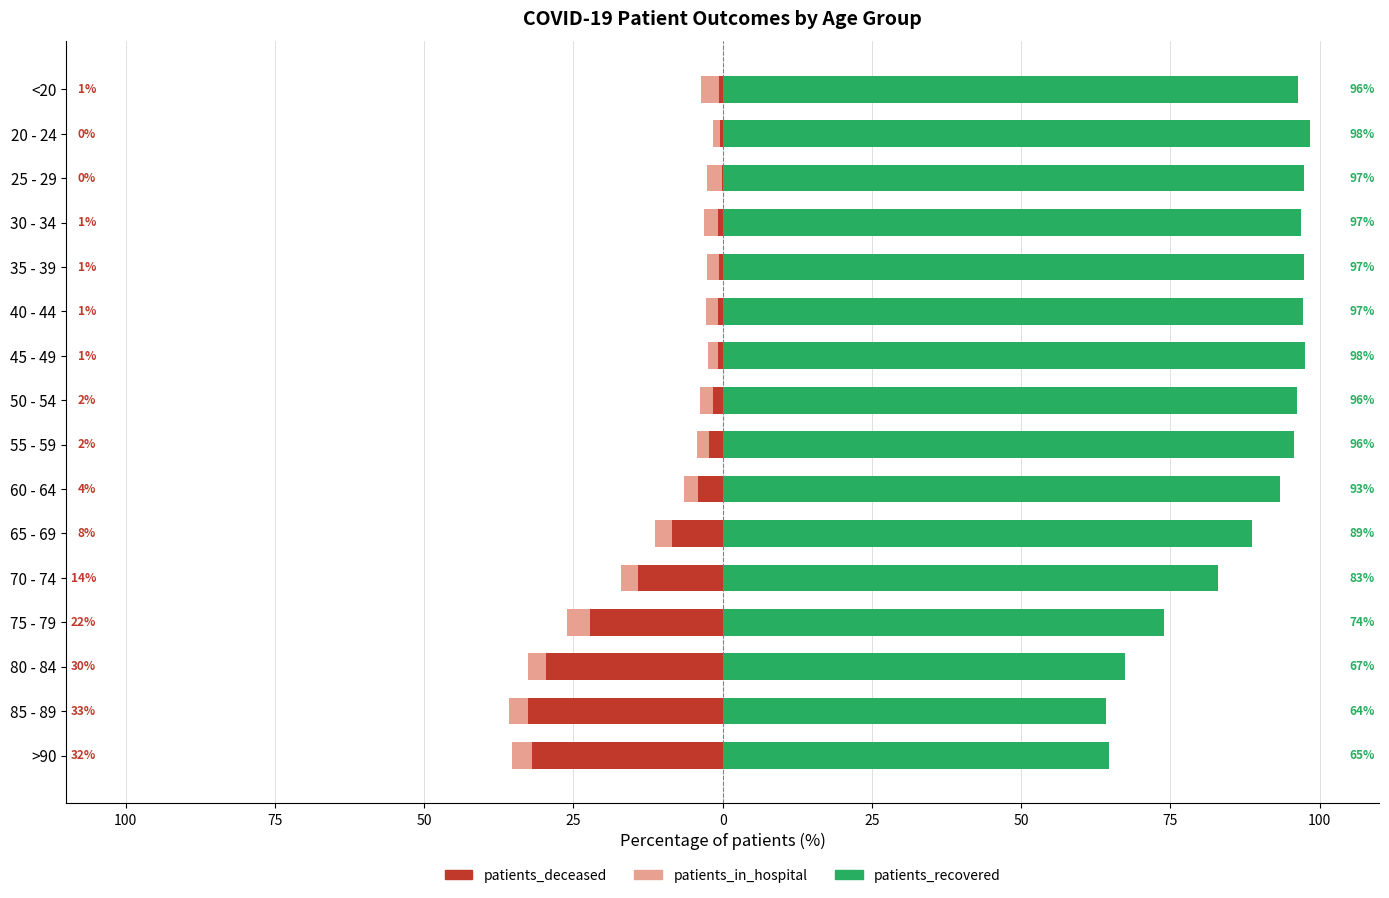

How many values in the patients_recovered series are below 96?

8